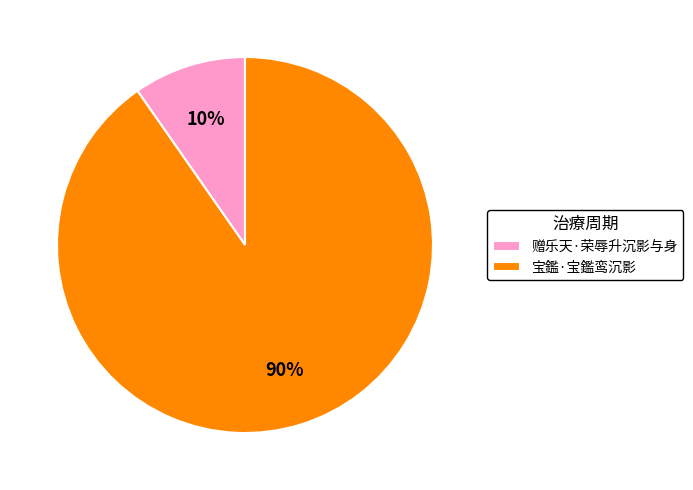

To the nearest percent, what percentage of the pie is 赠乐天·荣辱升沉影与身?

10%